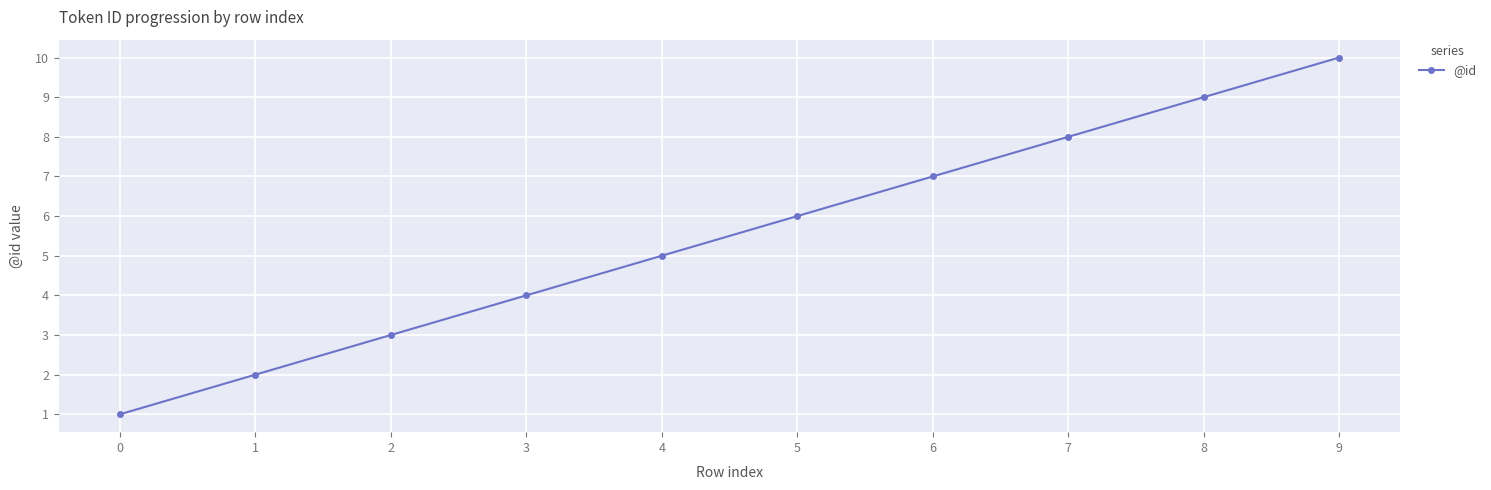

Reading right to left, list all the values displayed in this chart.

10	9	8	7	6	5	4	3	2	1